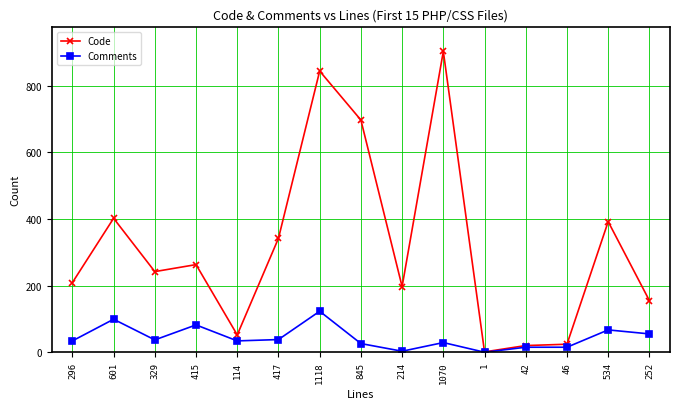

At which label is Code closest to 452?

601